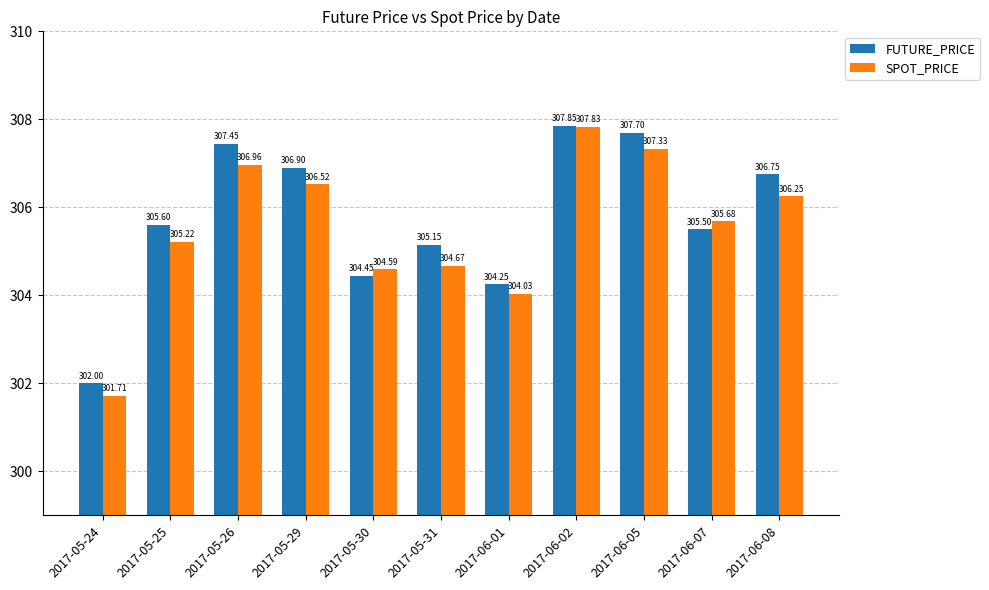

What is the label of the 8th bar from the left?

2017-06-02